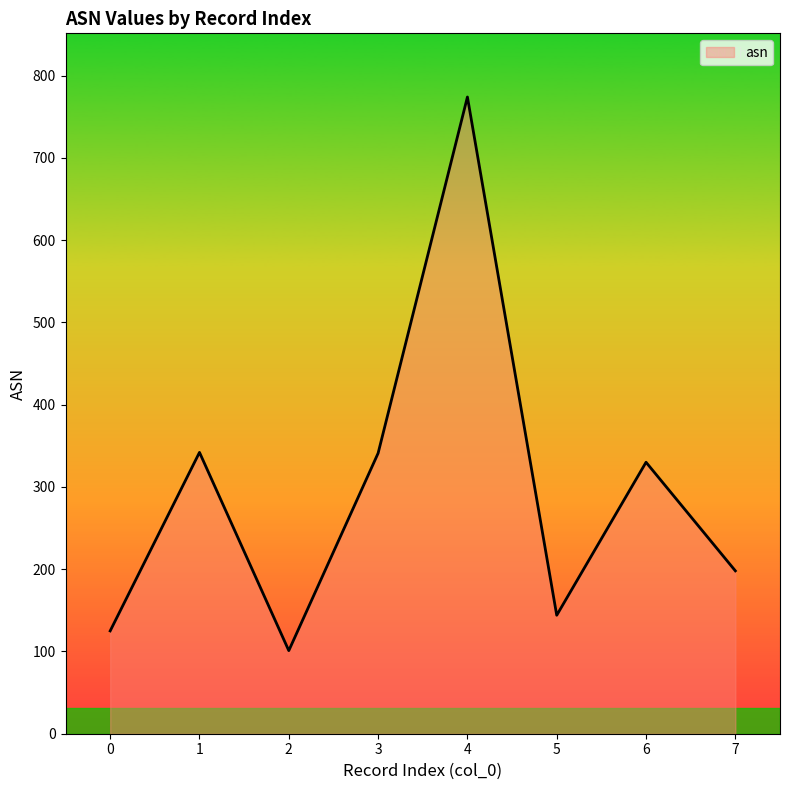

What is the greatest value displayed?

774